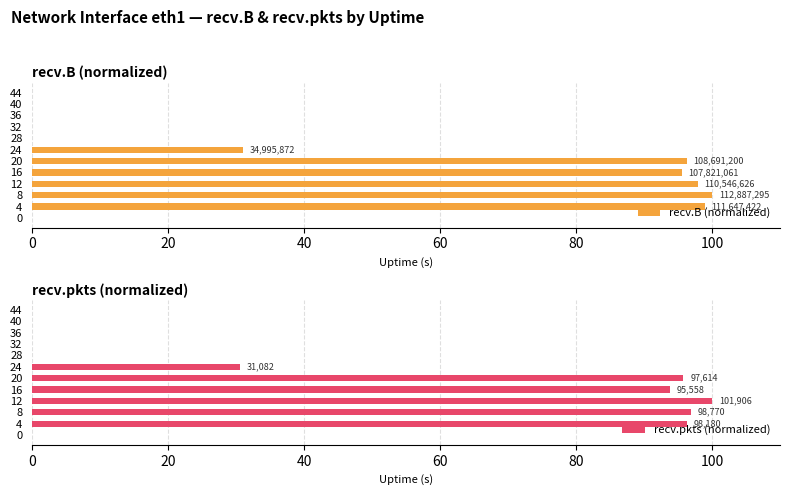

What is the value of the recv.pkts (normalized) bar at the 7th from the left?

30.5